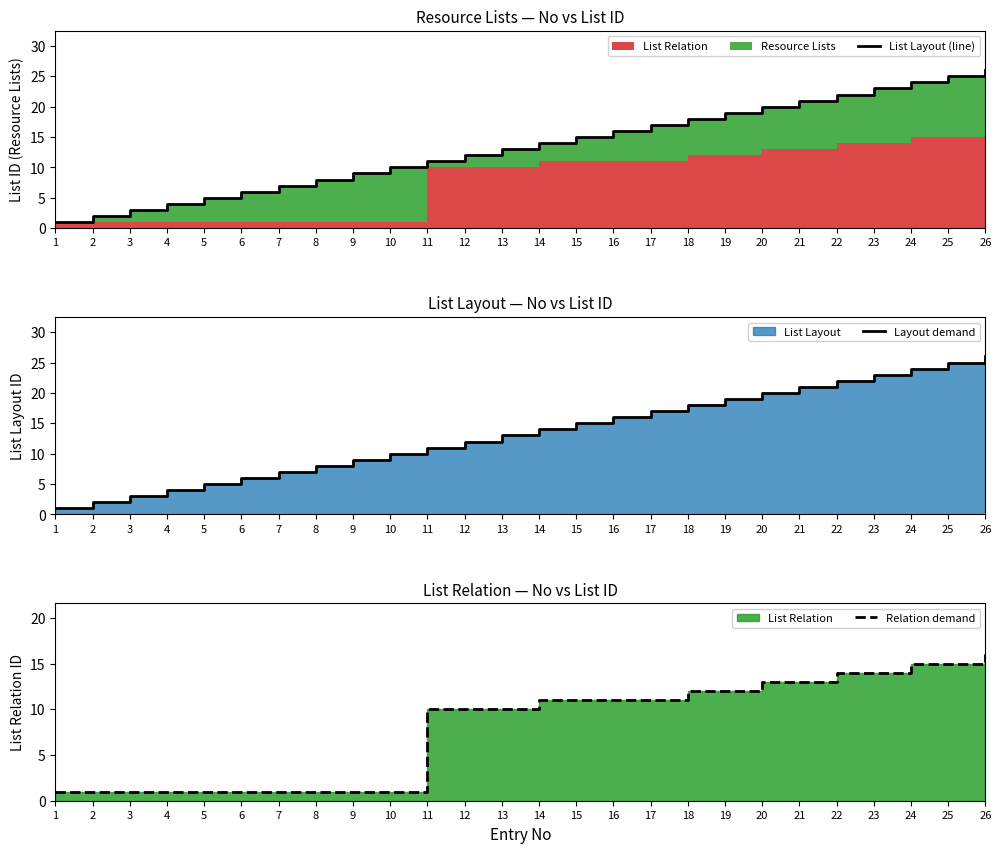

Where is Relation demand nearest to the value 8?

11